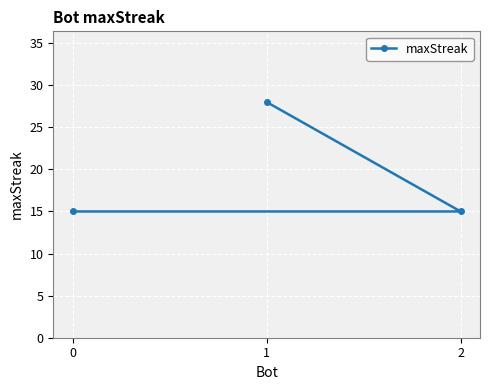

What is the value of the 2nd point from the left?

28